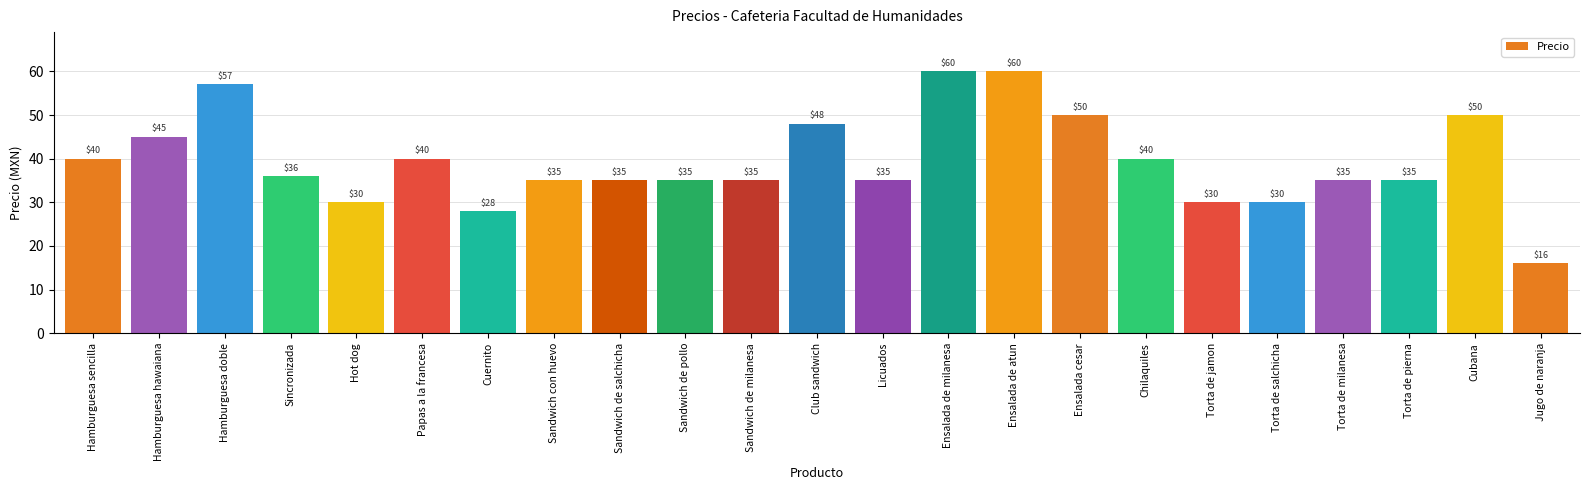

What is the approximate value at Torta de jamon?

30